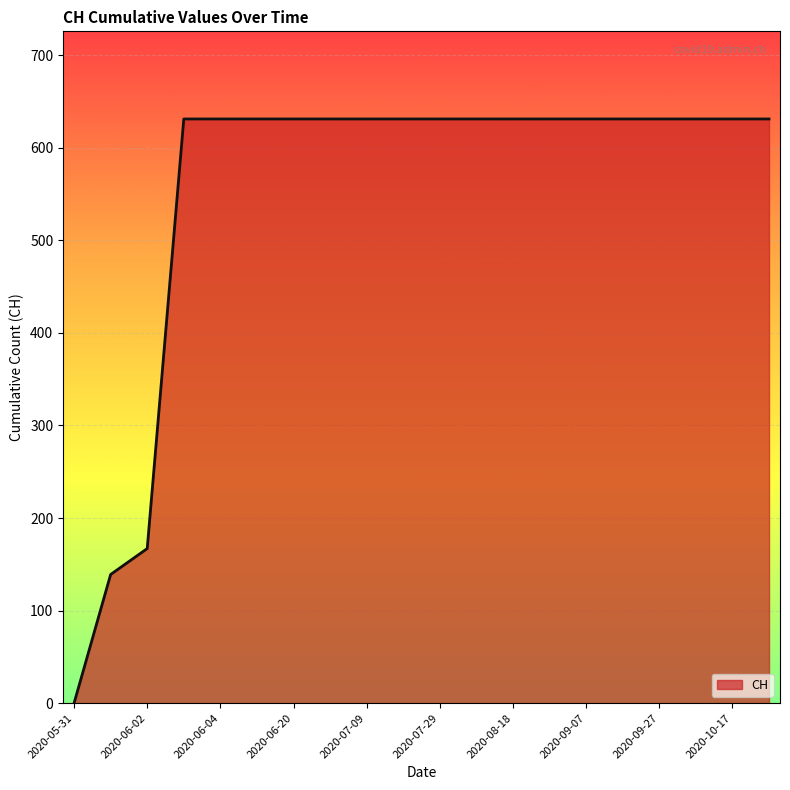

How many distinct data groups are displayed?

1